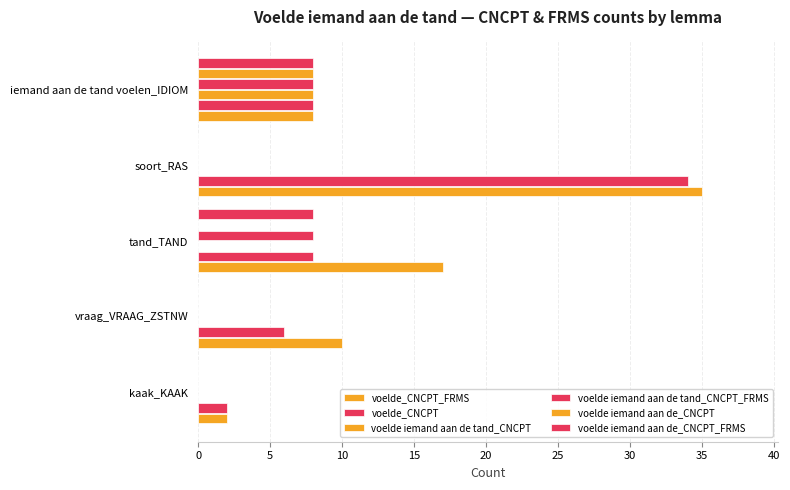

Count the number of data series in this chart.

6